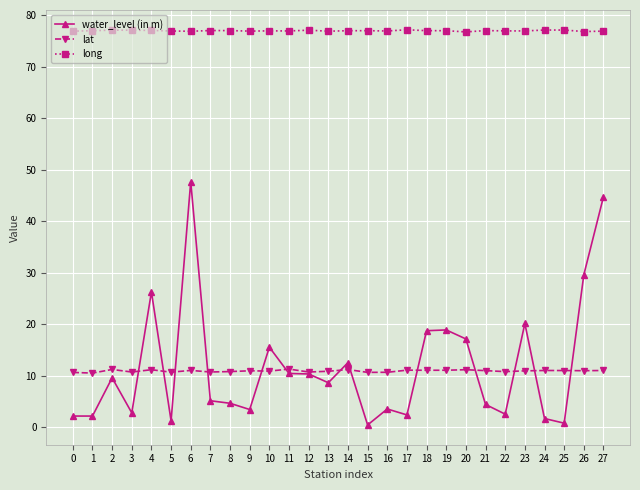

What is the difference between the maximum and minimum values in the long series?

0.4